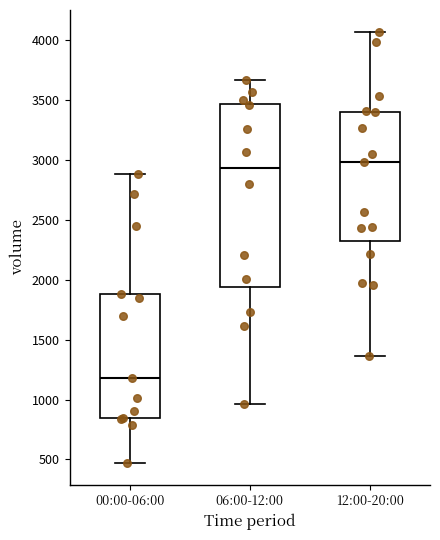

Reading left to right, read every box against the y-axis: the position of its median line, the range the box covers, and the ends of its whiskers. The values are not printed on the chart, so give them approximately, as read against the axis.

00:00-06:00: median 1200, box 850 to 1900, whiskers 450 to 2900
06:00-12:00: median 2950, box 1950 to 3450, whiskers 950 to 3650
12:00-20:00: median 3000, box 2300 to 3400, whiskers 1350 to 4050